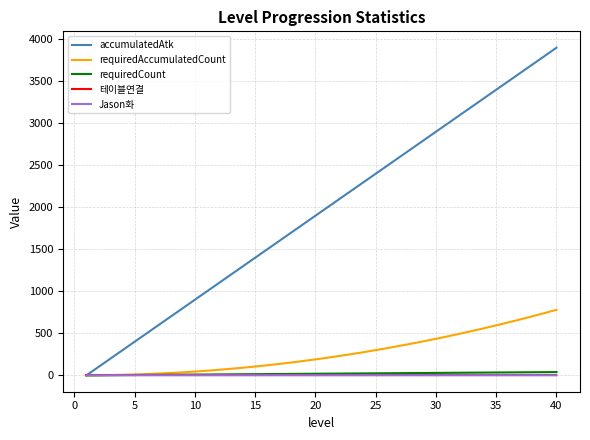

Which series has the largest total across all categories?

accumulatedAtk